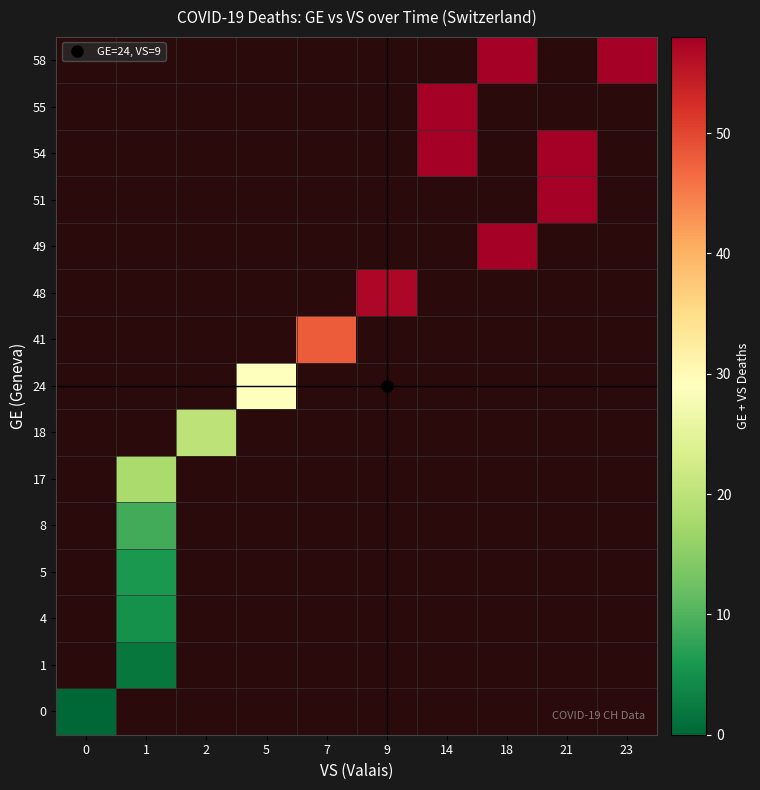

At how many categories does at least one series exceed 5?

9